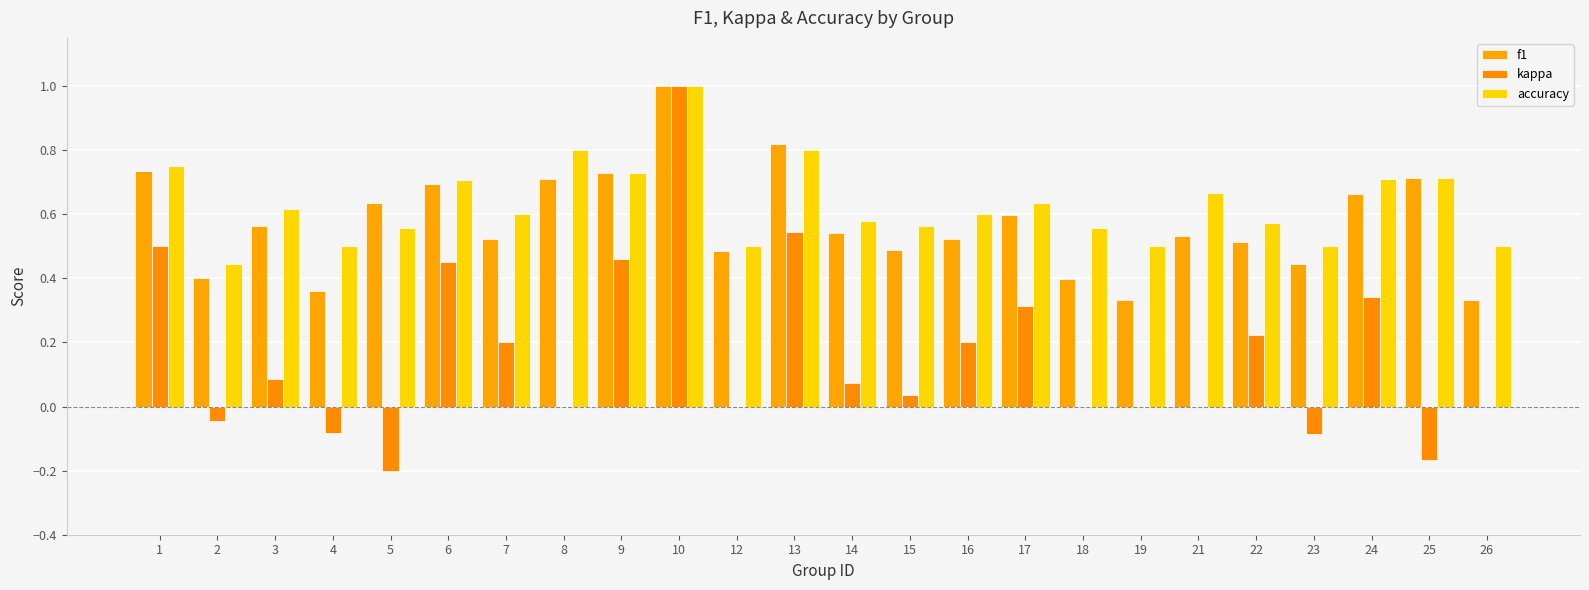

Is the value of f1 at 17 greater than the value of accuracy at 13?

No